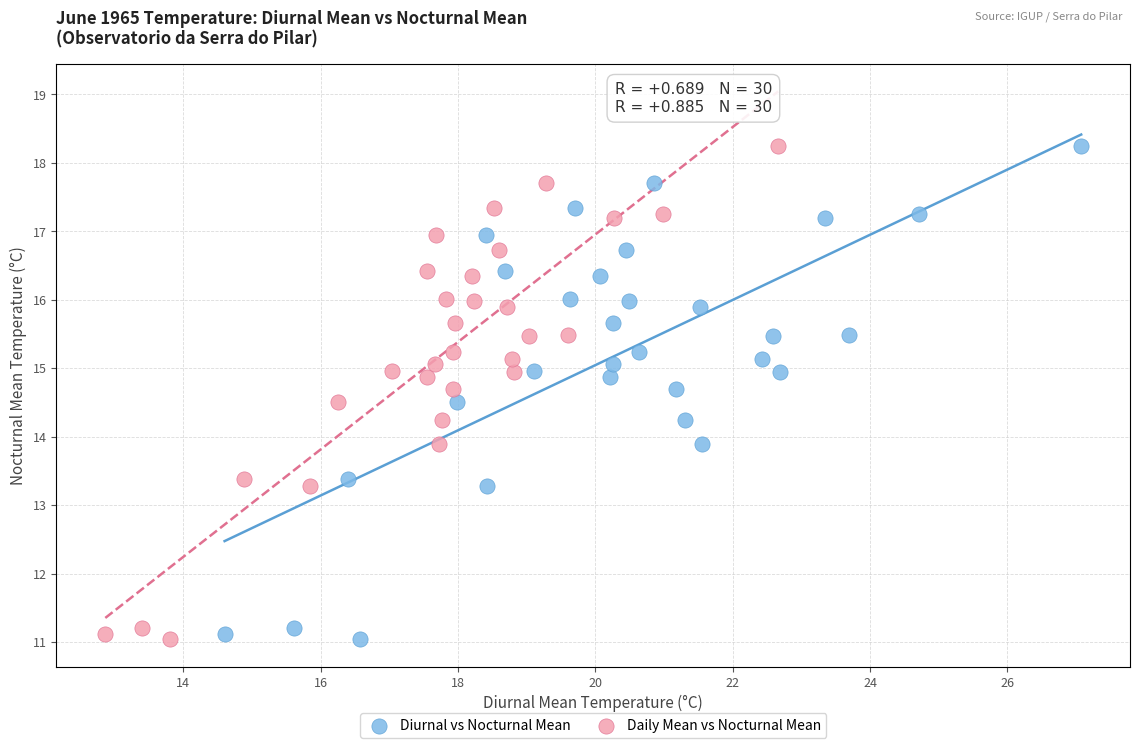

What are all the series names shown in the legend?

Diurnal vs Nocturnal Mean, Daily Mean vs Nocturnal Mean